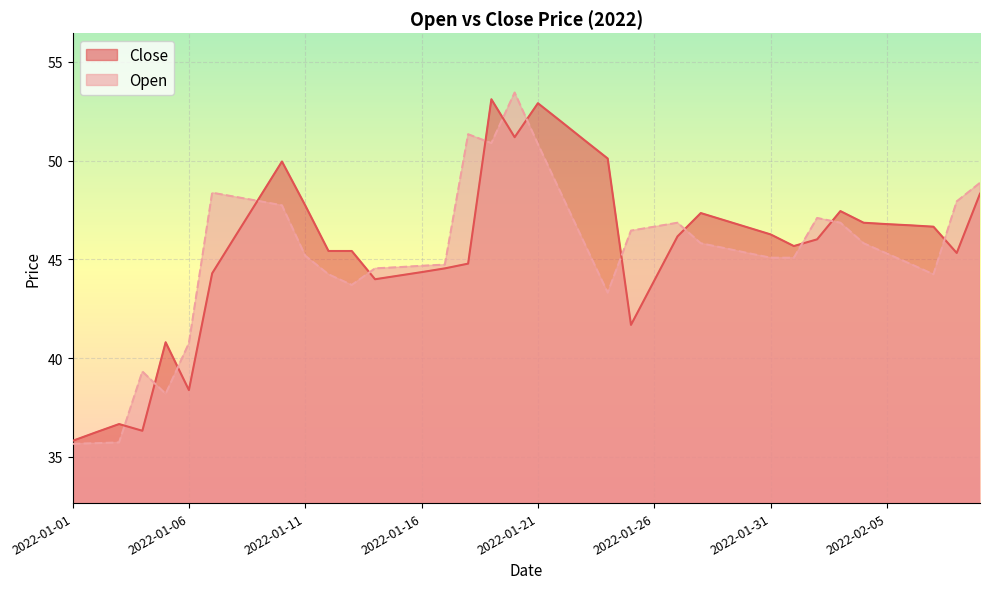

Which has a higher value, 2022-02-07 or 2022-01-21?

2022-01-21